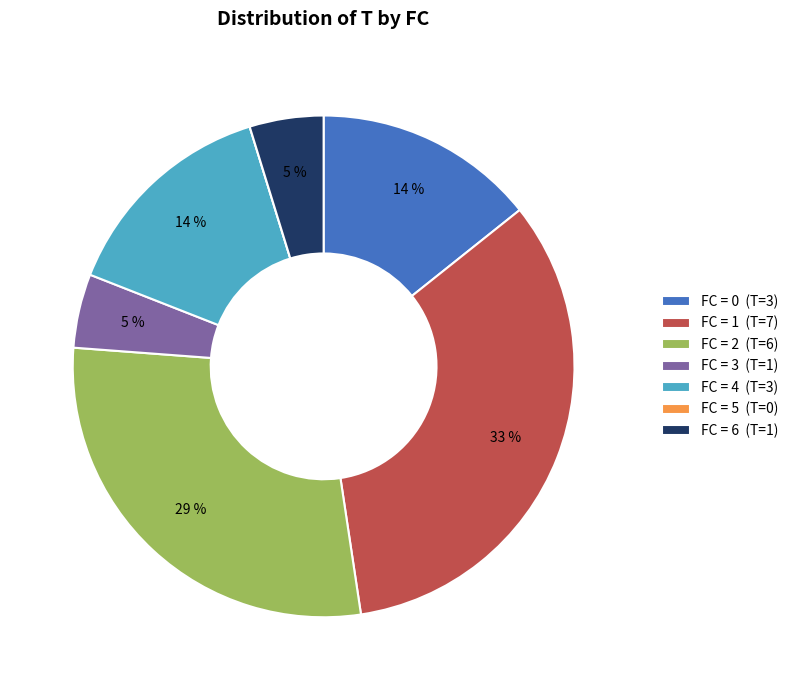

Is the sum of FC = 2 (T=6) and FC = 1 (T=7) greater than half?

Yes